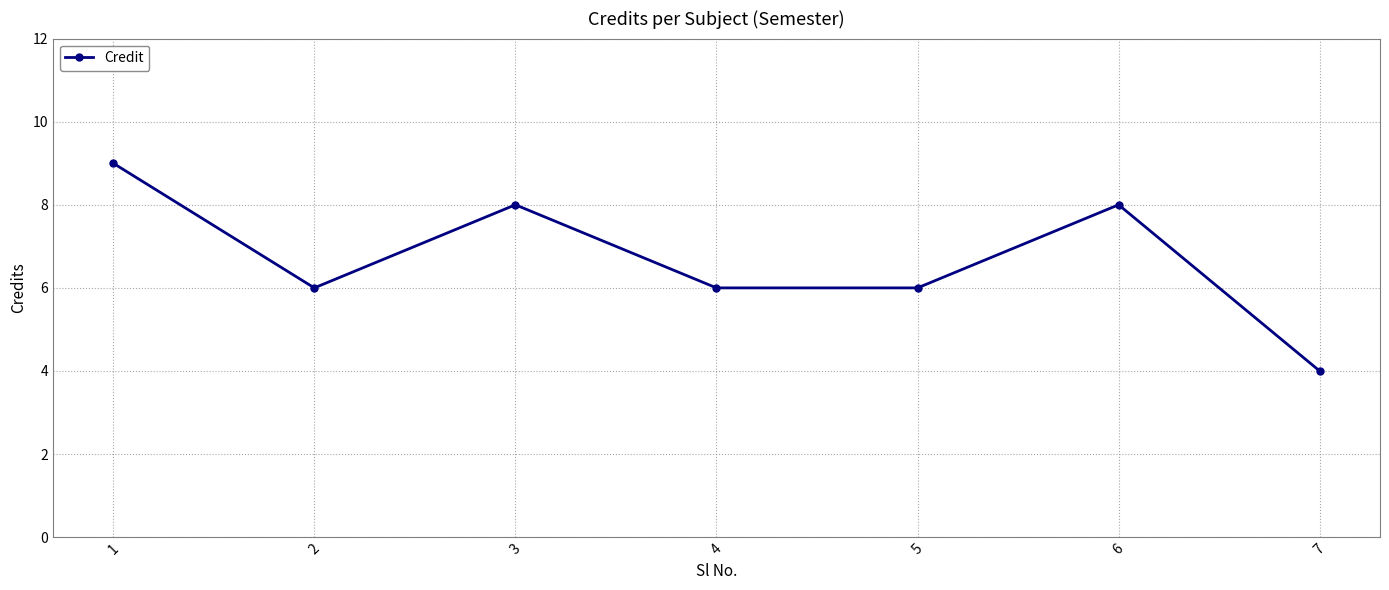

How many distinct data groups are displayed?

1